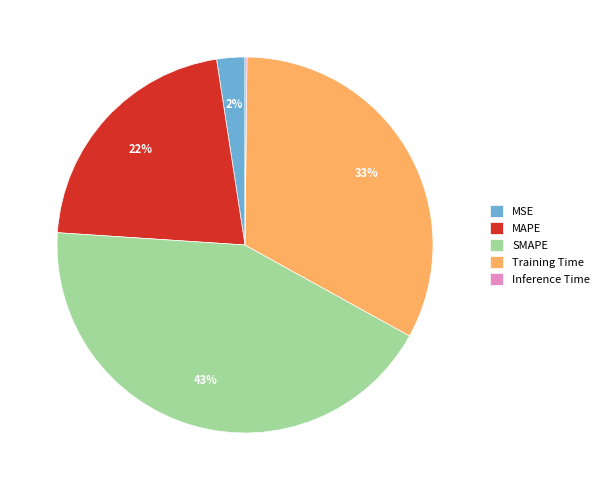

To the nearest percent, what is the difference between the SMAPE and MSE slice percentages?

41%